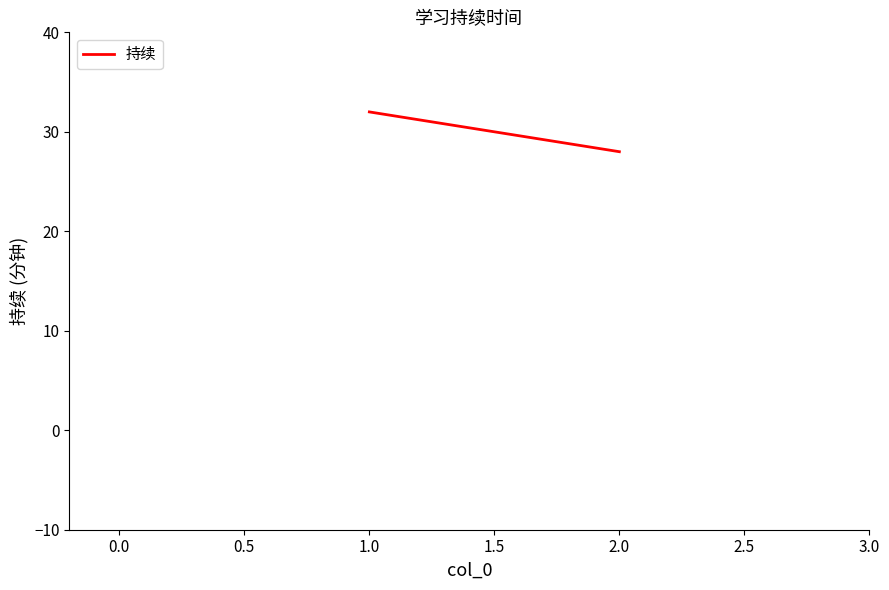

How many data points are less than 32?

1